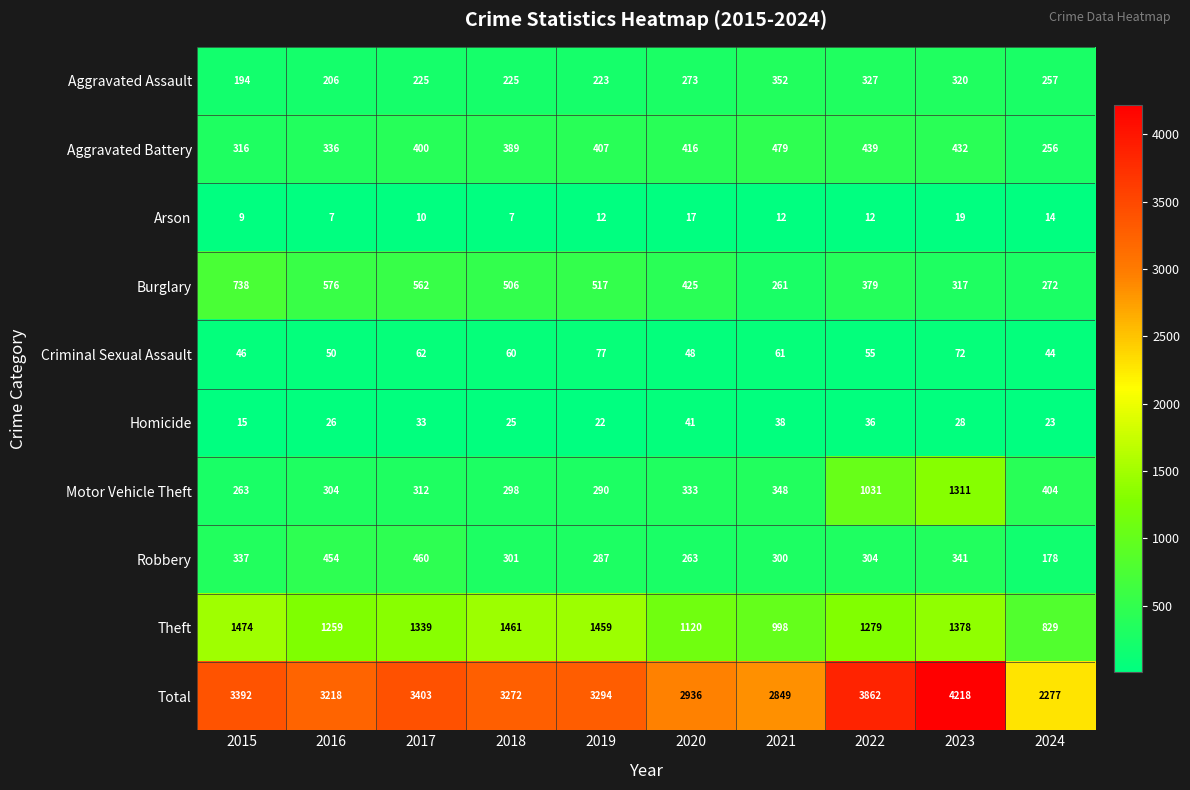

How many series are shown in this chart?

10